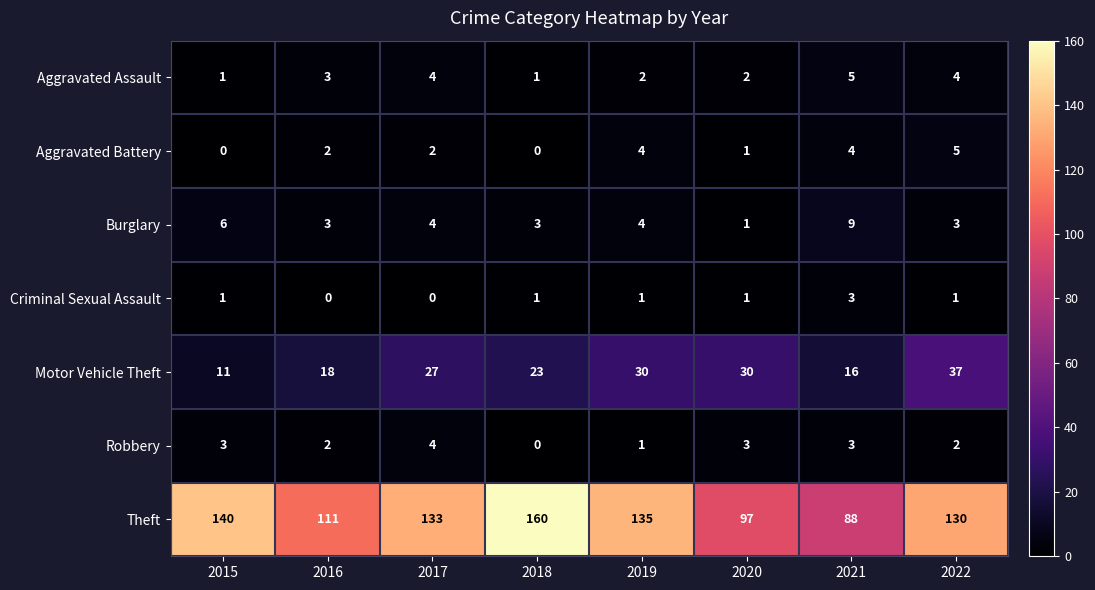

What is the difference between the highest and lowest values at 2016?

111